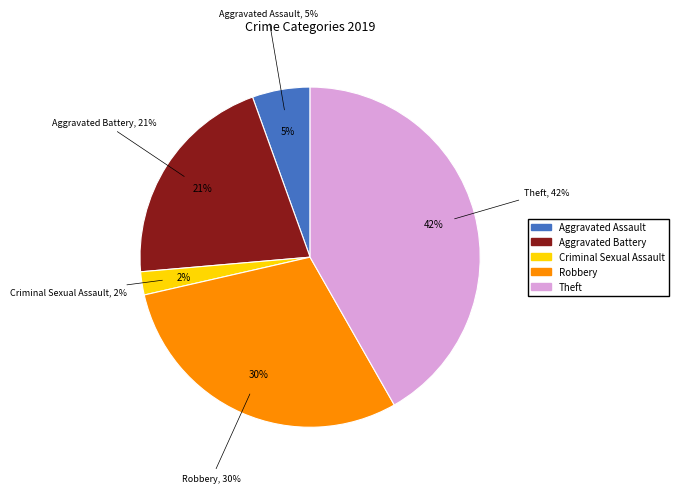

To the nearest percent, what is the combined percentage of Criminal Sexual Assault and Aggravated Battery?

23%